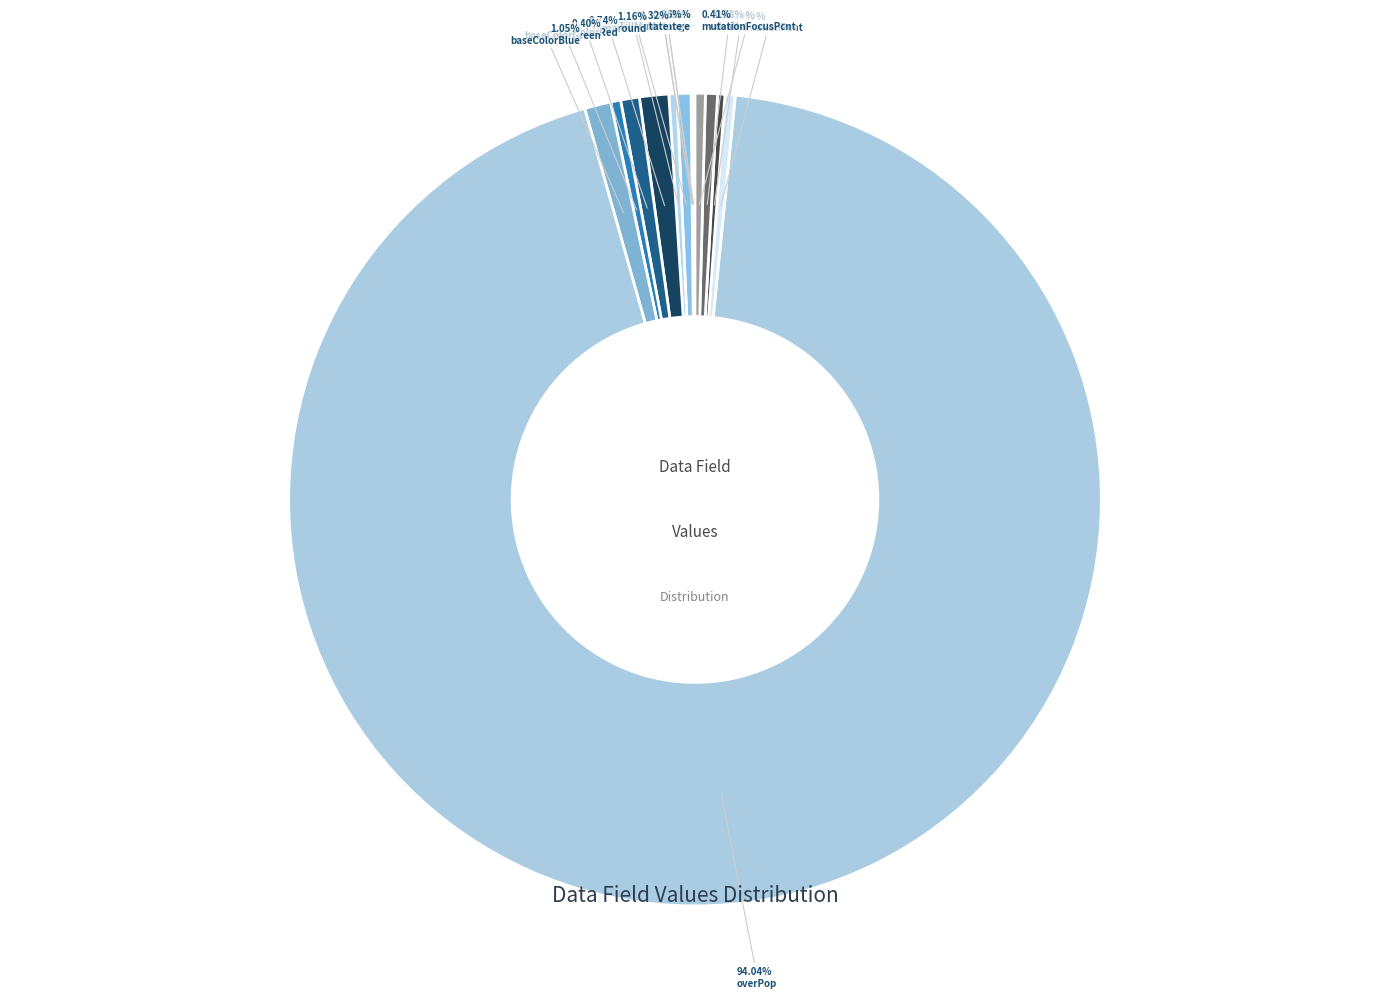

Is it true that mutationFocusPcnt is 0% of the pie?

True